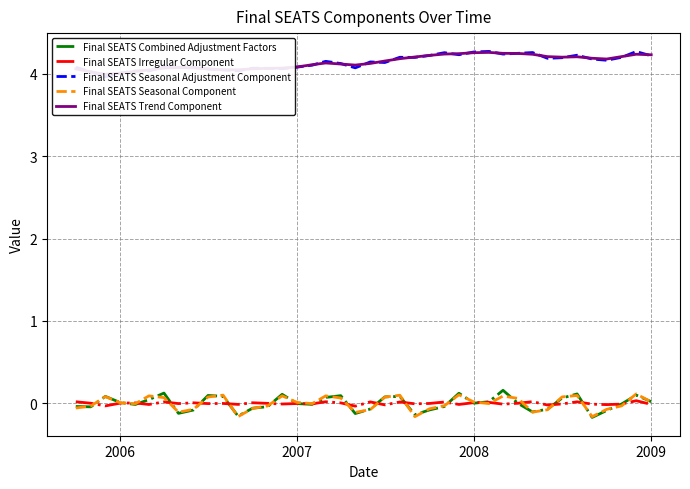

Which series has the largest total across all categories?

Final SEATS Seasonal Adjustment Component